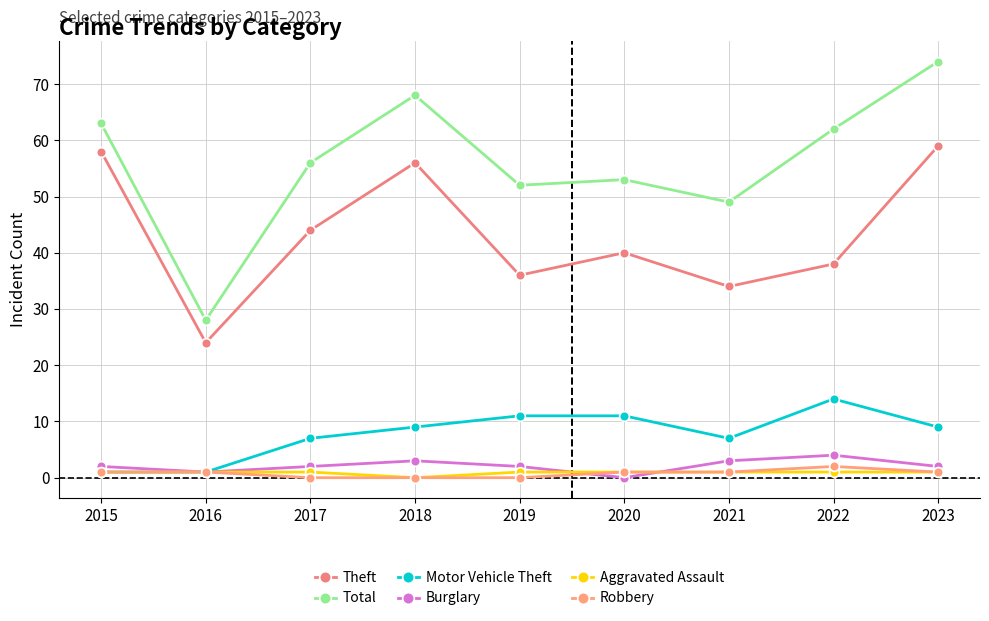

At which label does Total first exceed 56?

2015